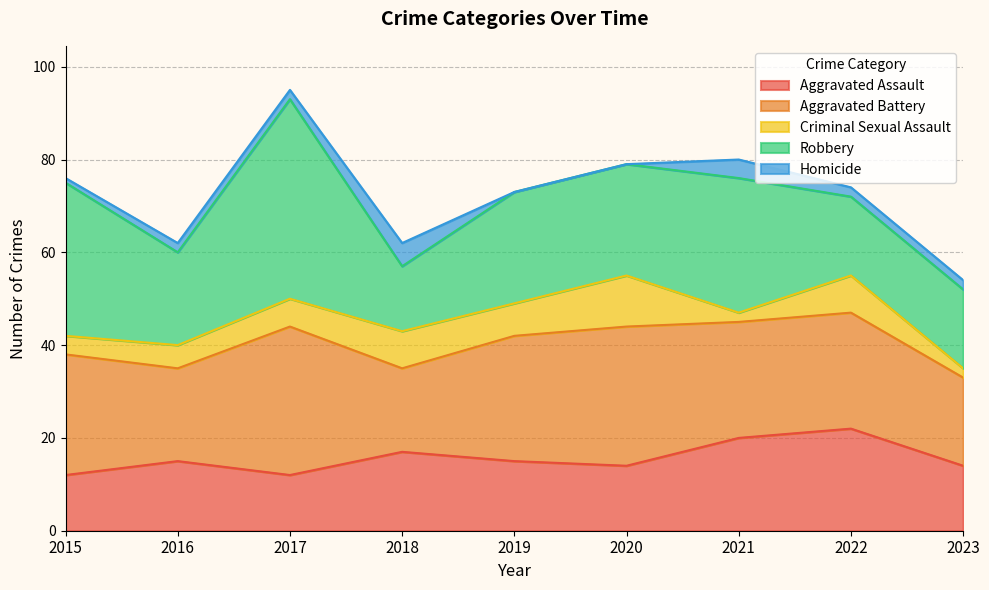

Reading right to left, list all the values displayed in this chart.

Aggravated Assault: 2023=14	2022=22	2021=20	2020=14	2019=15	2018=17	2017=12	2016=15	2015=12
Aggravated Battery: 2023=19	2022=25	2021=25	2020=30	2019=27	2018=18	2017=32	2016=20	2015=26
Criminal Sexual Assault: 2023=2	2022=8	2021=2	2020=11	2019=7	2018=8	2017=6	2016=5	2015=4
Robbery: 2023=17	2022=17	2021=29	2020=24	2019=24	2018=14	2017=43	2016=20	2015=33
Homicide: 2023=2	2022=2	2021=4	2020=0	2019=0	2018=5	2017=2	2016=2	2015=1